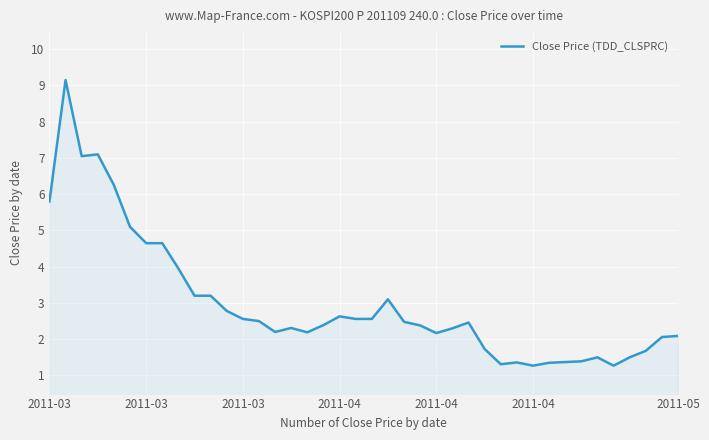

What is the smallest value displayed?

1.3